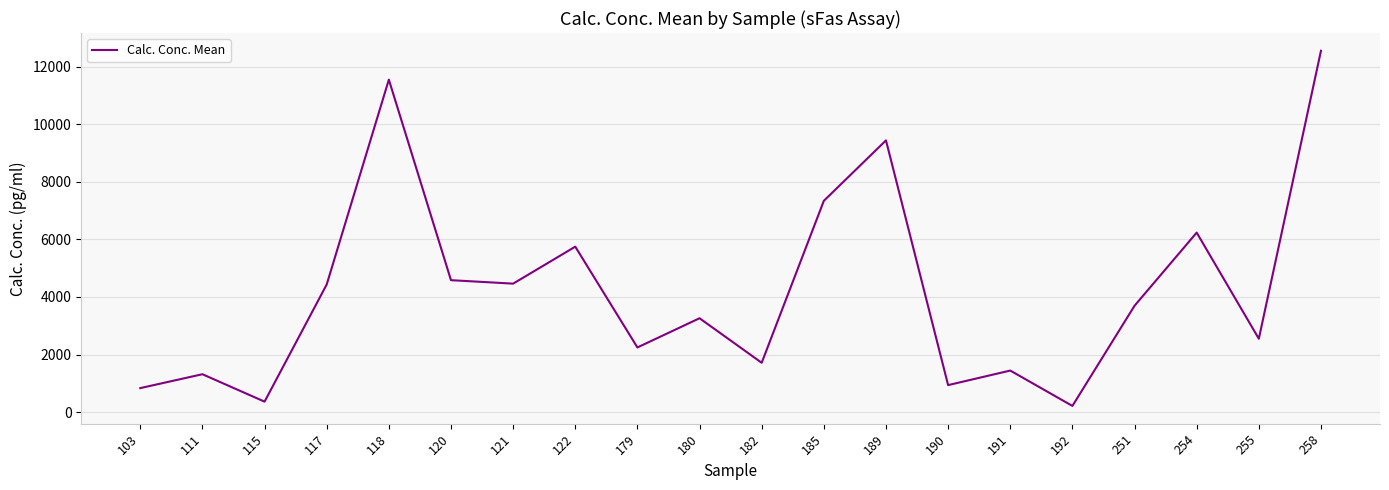

What is the smallest value displayed?

217.0